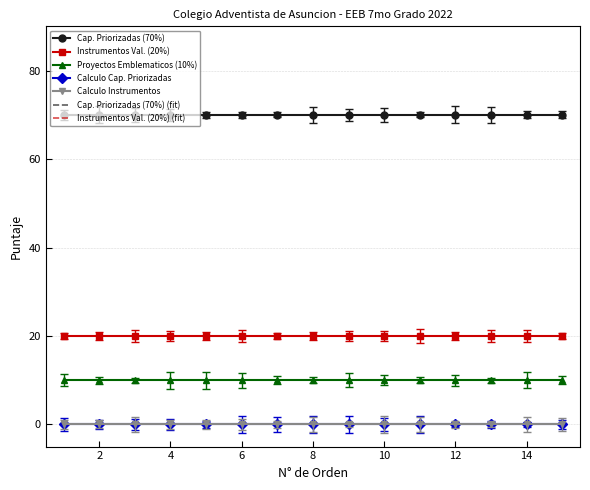

Which series changed the most between 2 and 4?

Cap. Priorizadas (70%)